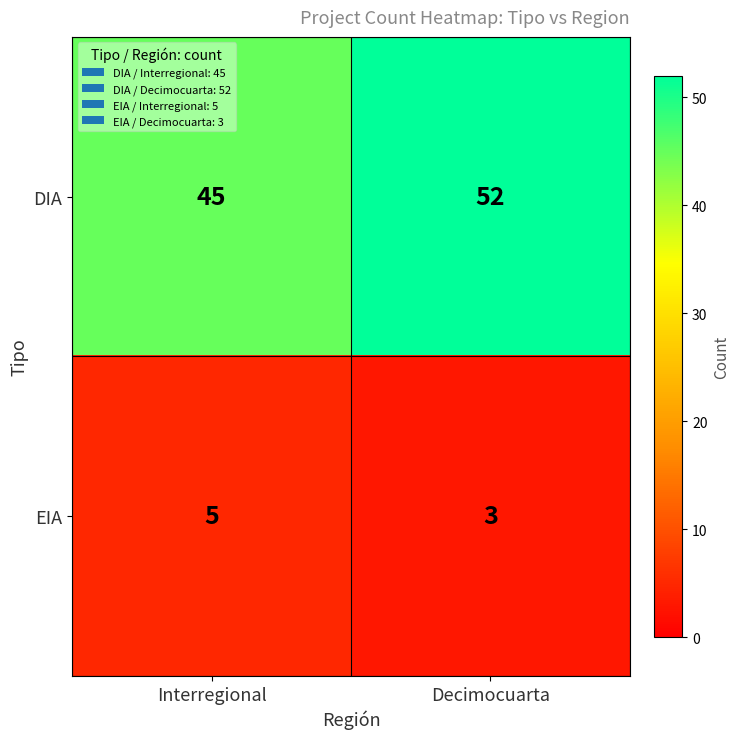

The EIA series shows 5 at Interregional. True or false?

True